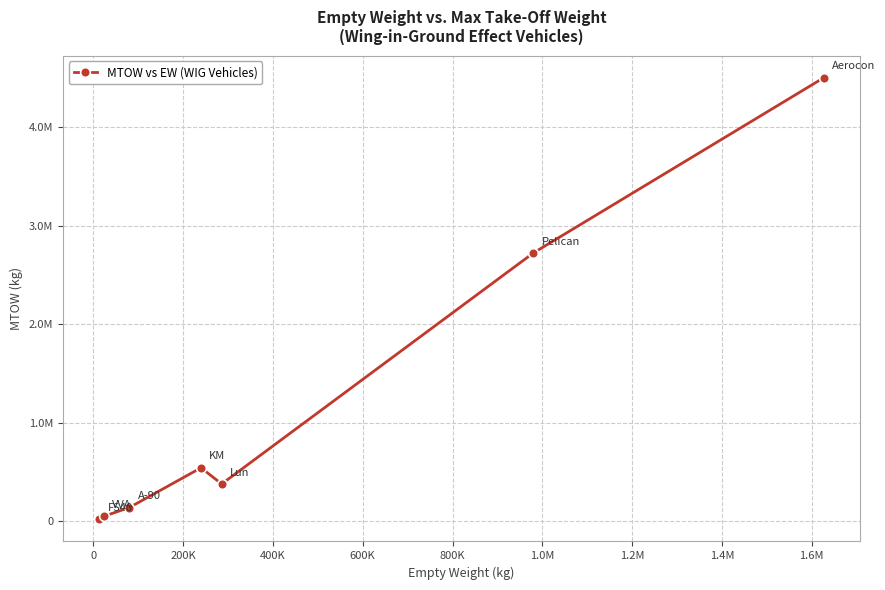

Reading left to right, what are all the values shown in this chart?

20900	52000	140000	544000	380000	2721554	4500000